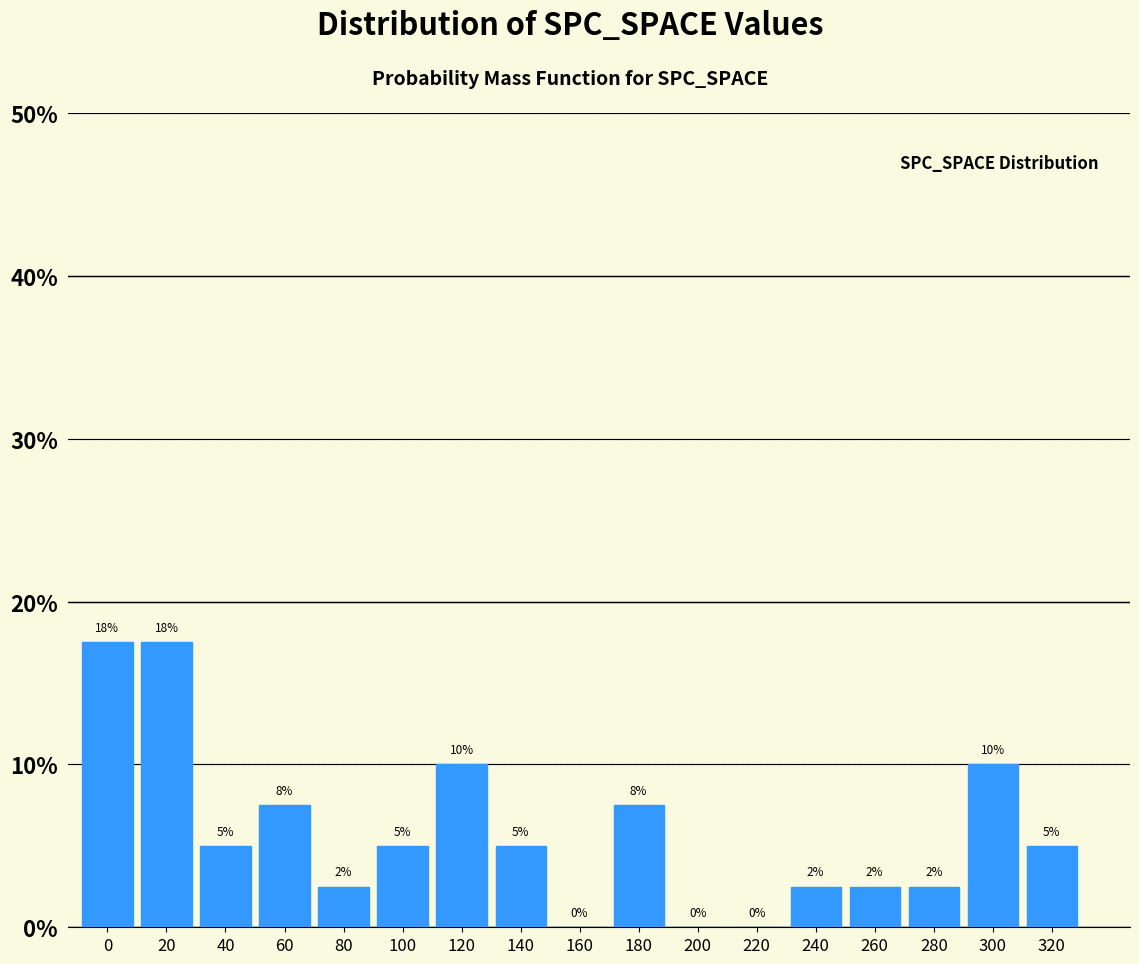

The value at 20 is 23.3. True or false?

False